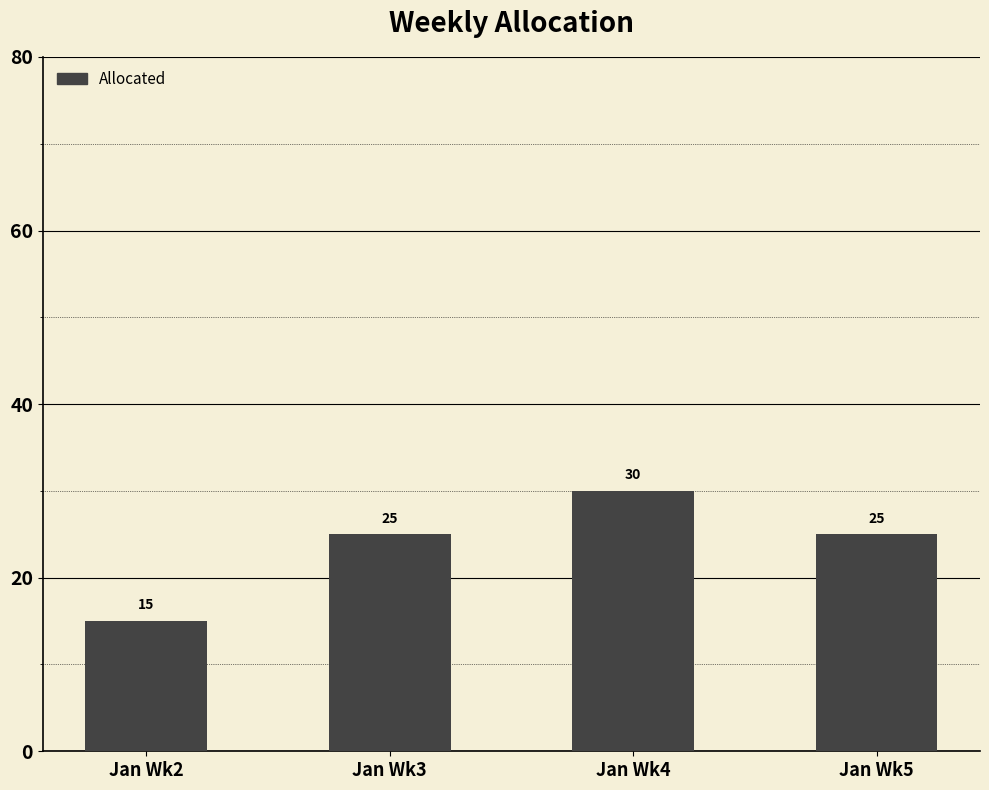

Which has a higher value, Jan Wk2 or Jan Wk3?

Jan Wk3